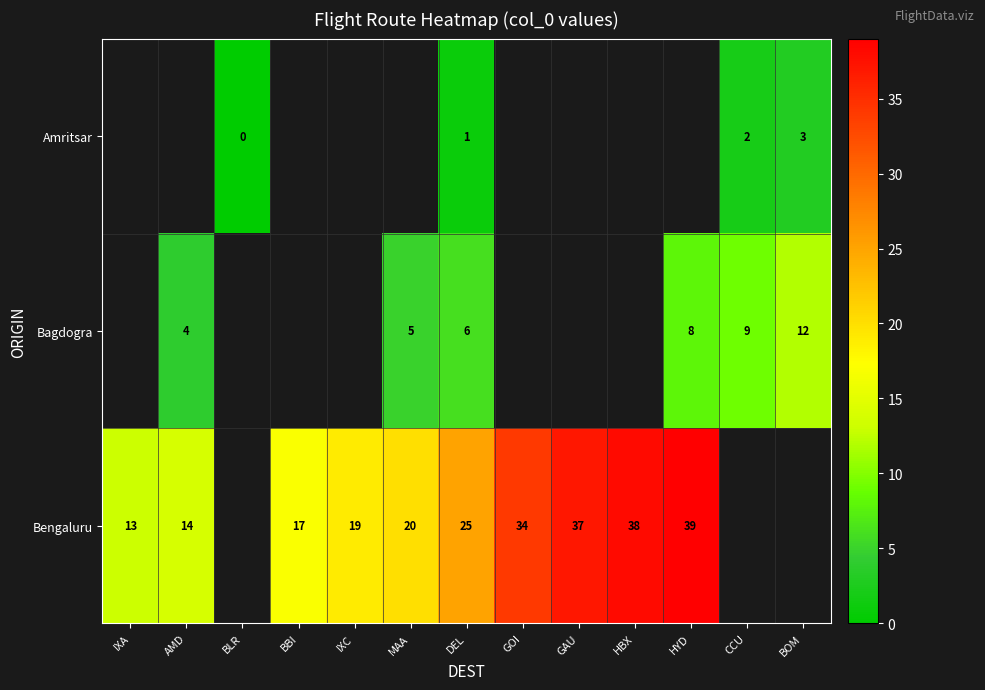

Is it true that Amritsar equals 0 at DEL?

False